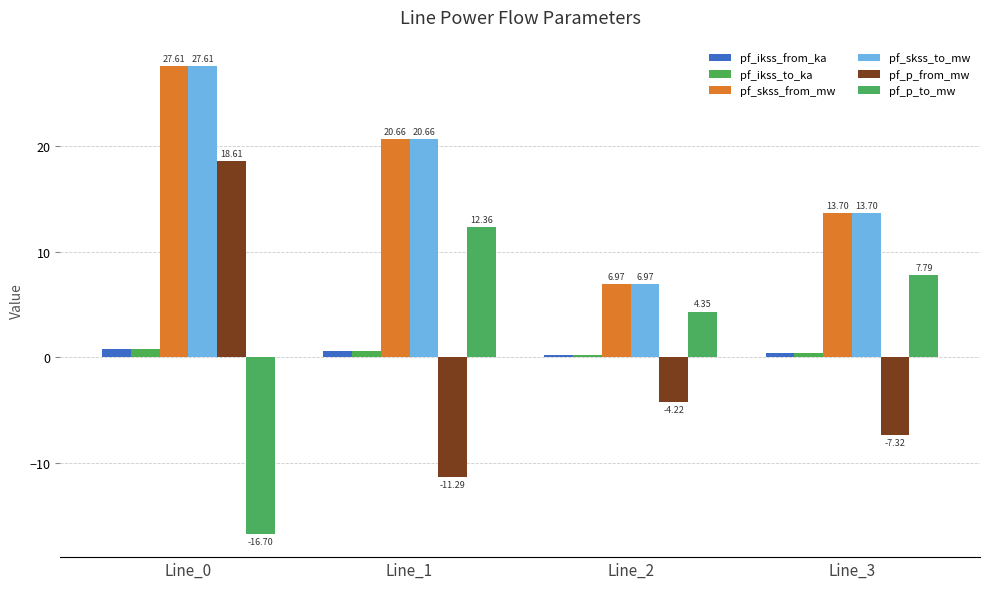

Count the number of categories in the chart.

4